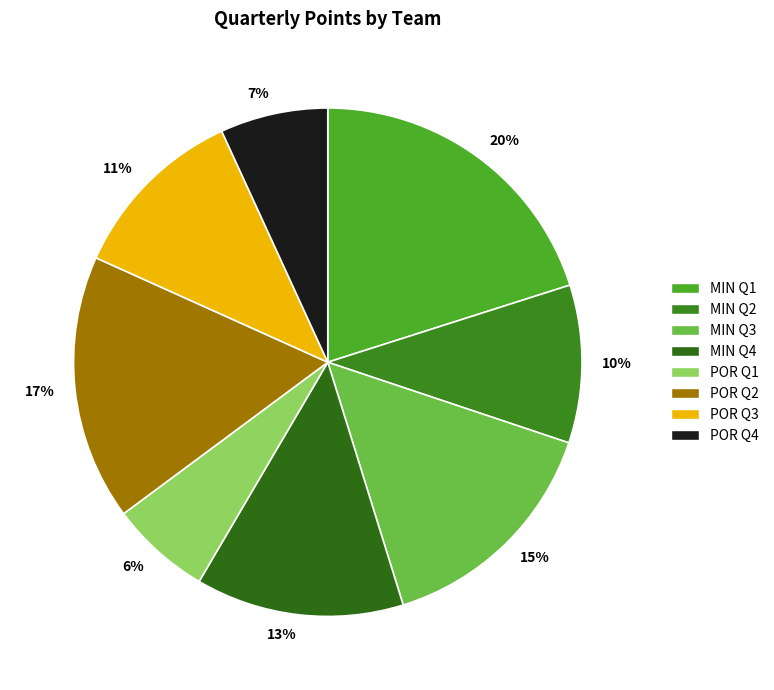

To the nearest percent, what is the difference between the 17% and 20% slice percentages?

3%